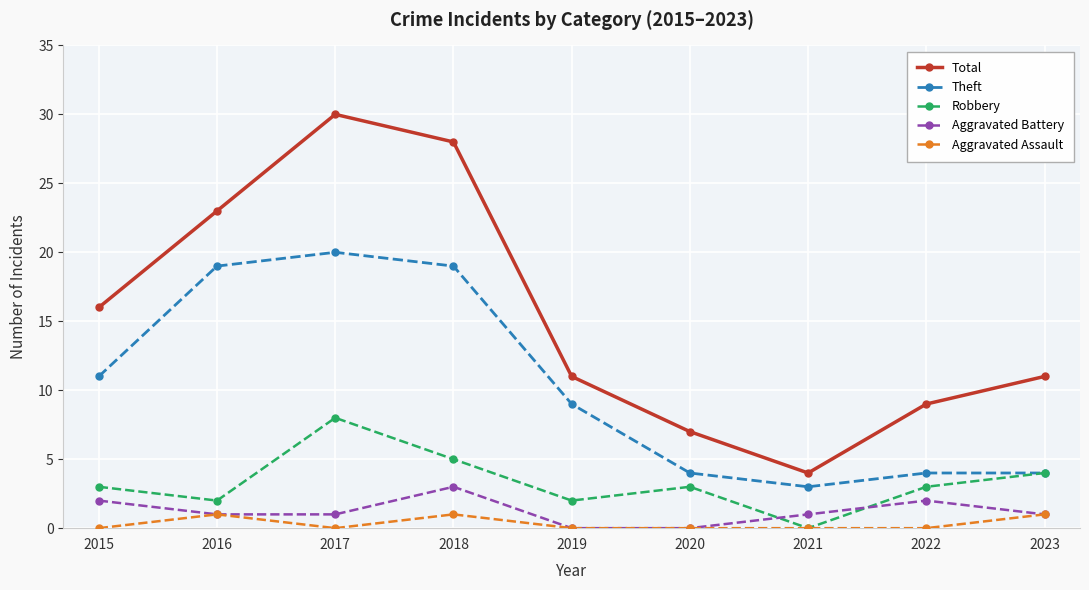

Is this an area chart (filled region under the line)?

No